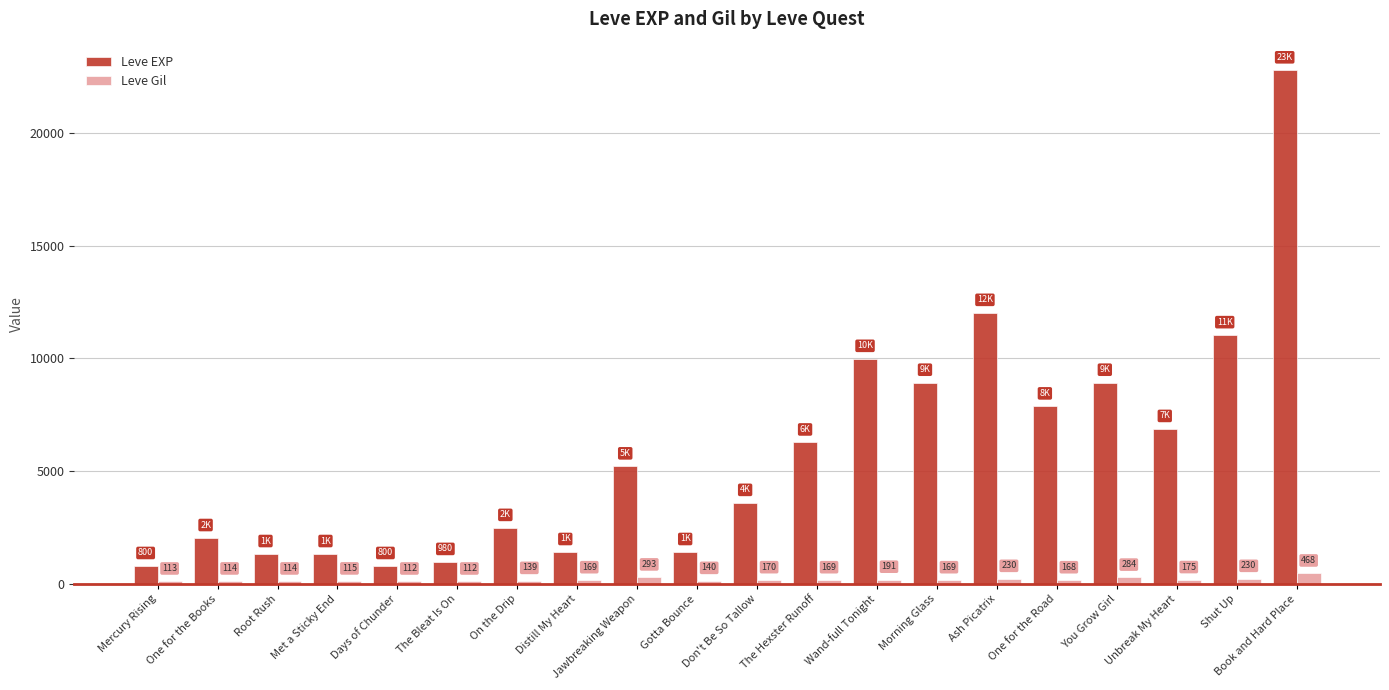

What are all the series names shown in the legend?

Leve EXP, Leve Gil